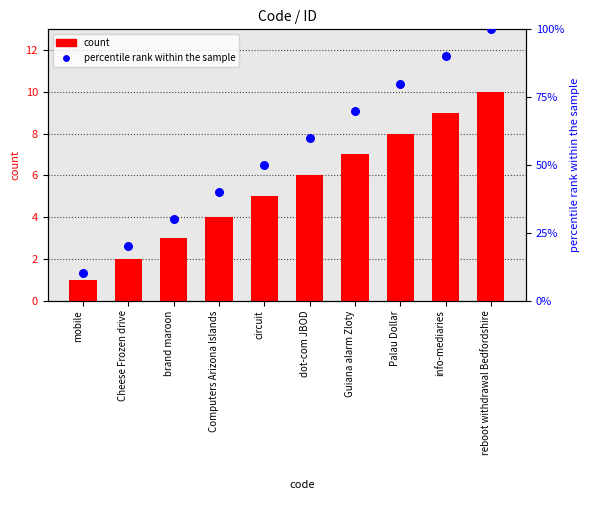

Is the value of percentile rank within the sample at Palau Dollar greater than the value of id at Cheese Frozen drive?

Yes